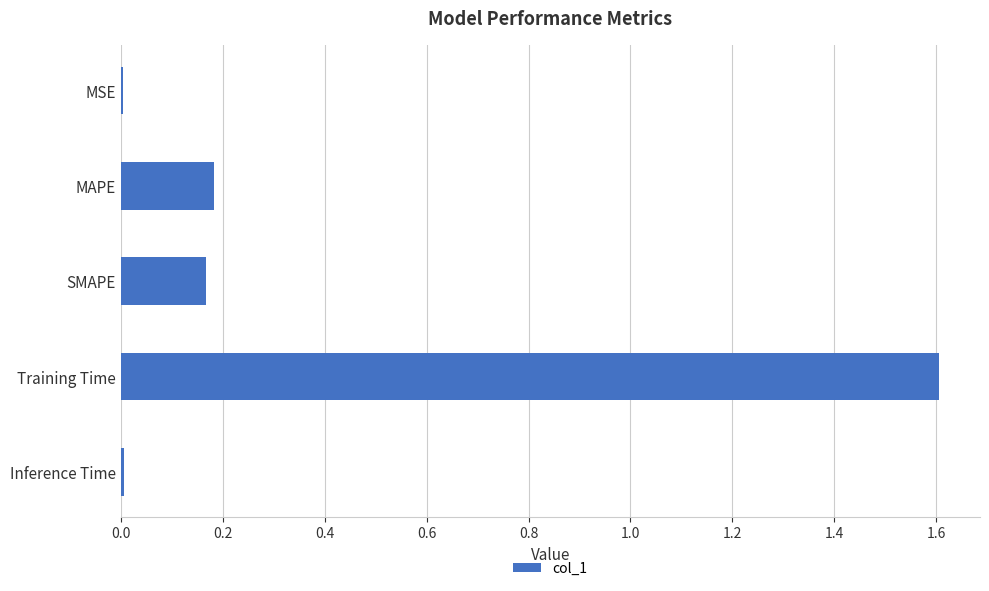

Between MSE and MAPE, which is larger?

MAPE